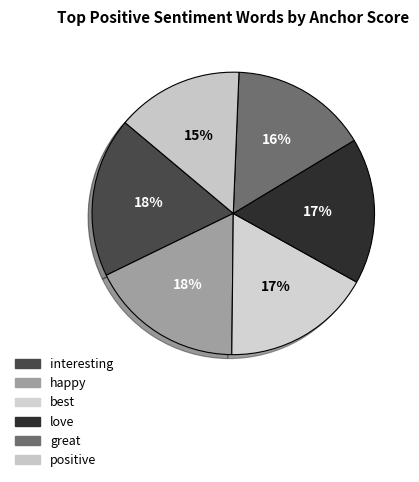

Count the number of slices in the pie.

6